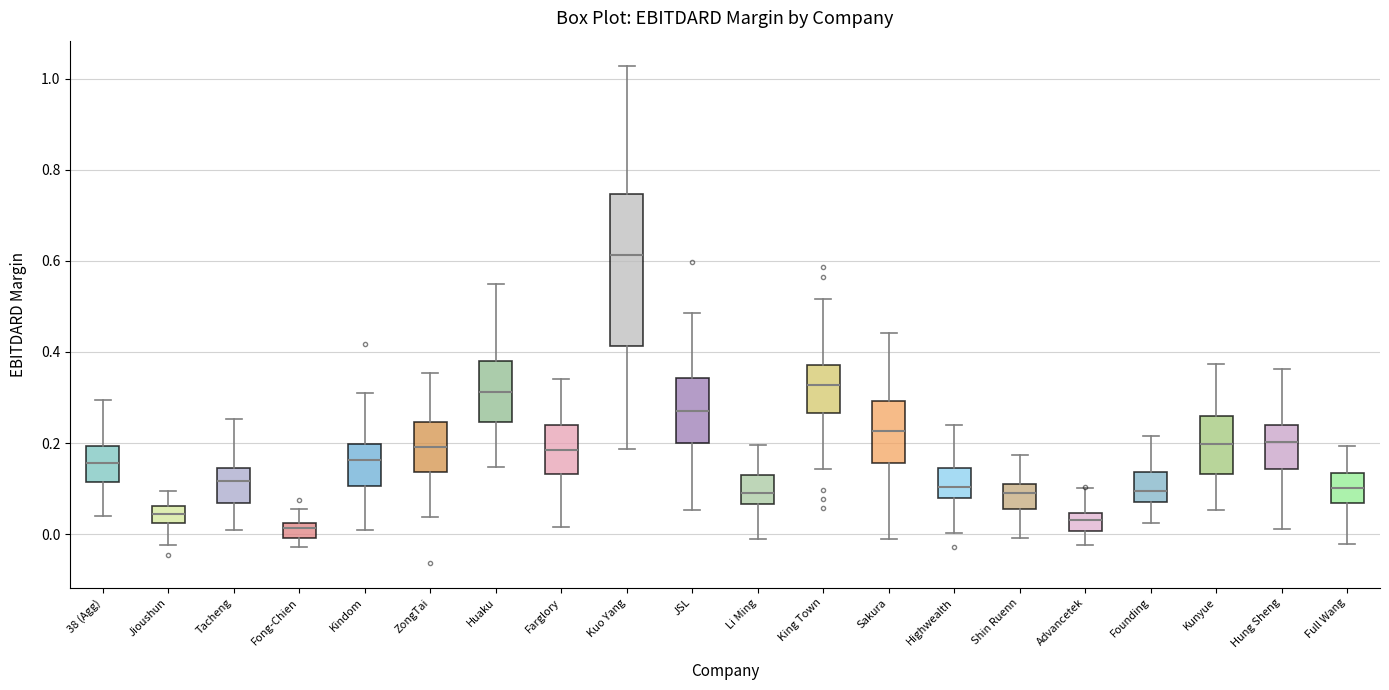

Reading left to right, transcribe this box plot: for each box, give where its median line is, the range the box spans, and where its two whiskers end, as read against the y-axis. The values are not printed on the chart, so give them approximately, as read against the axis.

38 (Agg): median 0.16, box 0.12 to 0.20, whiskers 0.04 to 0.30
Jioushun: median 0.04, box 0.02 to 0.06, whiskers -0.02 to 0.10
Tacheng: median 0.12, box 0.06 to 0.14, whiskers 0.02 to 0.26
Fong-Chien: median 0.02 (just below the box's upper edge), box 0.00 to 0.02, whiskers -0.02 to 0.06
Kindom: median 0.16, box 0.10 to 0.20, whiskers 0.00 to 0.32
ZongTai: median 0.20, box 0.14 to 0.24, whiskers 0.04 to 0.36
Huaku: median 0.32, box 0.24 to 0.38, whiskers 0.14 to 0.54
Farglory: median 0.18, box 0.14 to 0.24, whiskers 0.02 to 0.34
Kuo Yang: median 0.62, box 0.42 to 0.74, whiskers 0.18 to 1.02
JSL: median 0.28, box 0.20 to 0.34, whiskers 0.06 to 0.48
Li Ming: median 0.10, box 0.06 to 0.14, whiskers -0.02 to 0.20
King Town: median 0.32, box 0.26 to 0.38, whiskers 0.14 to 0.52
Sakura: median 0.22, box 0.16 to 0.30, whiskers -0.02 to 0.44
Highwealth: median 0.10, box 0.08 to 0.14, whiskers 0.00 to 0.24
Shin Ruenn: median 0.10 (inside the box), box 0.06 to 0.10, whiskers 0.00 to 0.18
Advancetek: median 0.04 (inside the box), box 0.00 to 0.04, whiskers -0.02 to 0.10
Founding: median 0.10, box 0.08 to 0.14, whiskers 0.02 to 0.22
Kunyue: median 0.20, box 0.14 to 0.26, whiskers 0.06 to 0.38
Hung Sheng: median 0.20, box 0.14 to 0.24, whiskers 0.02 to 0.36
Full Wang: median 0.10, box 0.06 to 0.14, whiskers -0.02 to 0.20